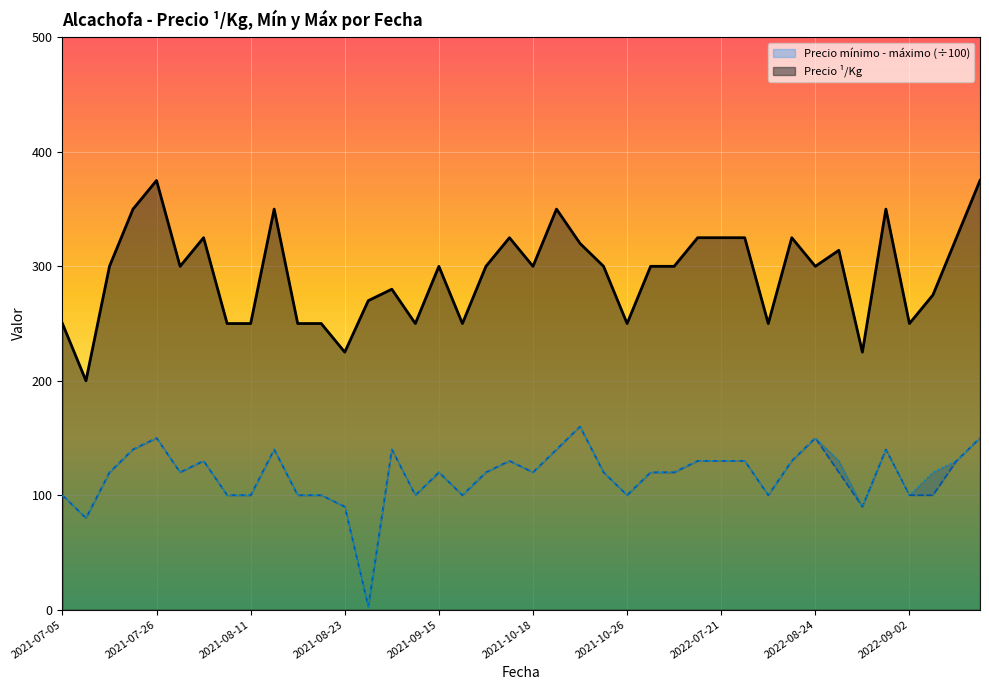

Which series has the largest total across all categories?

Precio ¹/Kg